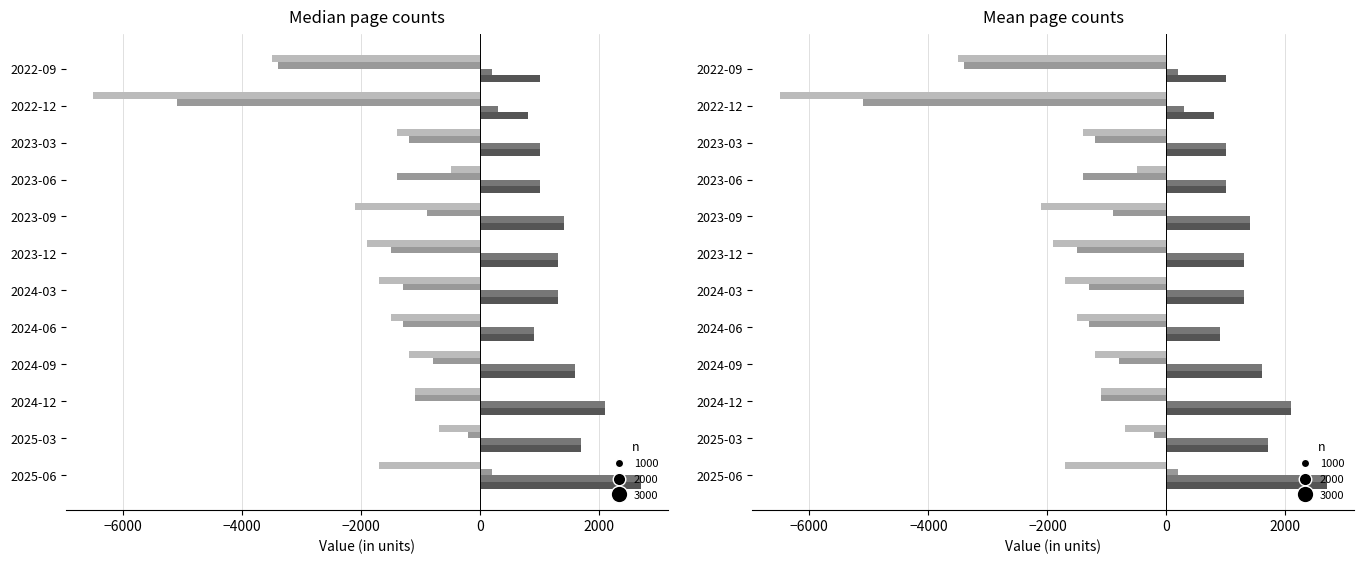

How many bars are there in total?

48